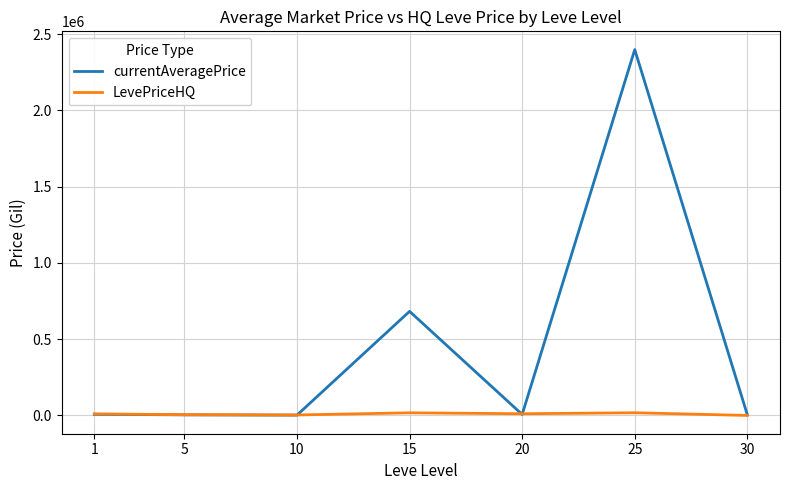

Between 5 and 25, which series saw the biggest shift?

currentAveragePrice